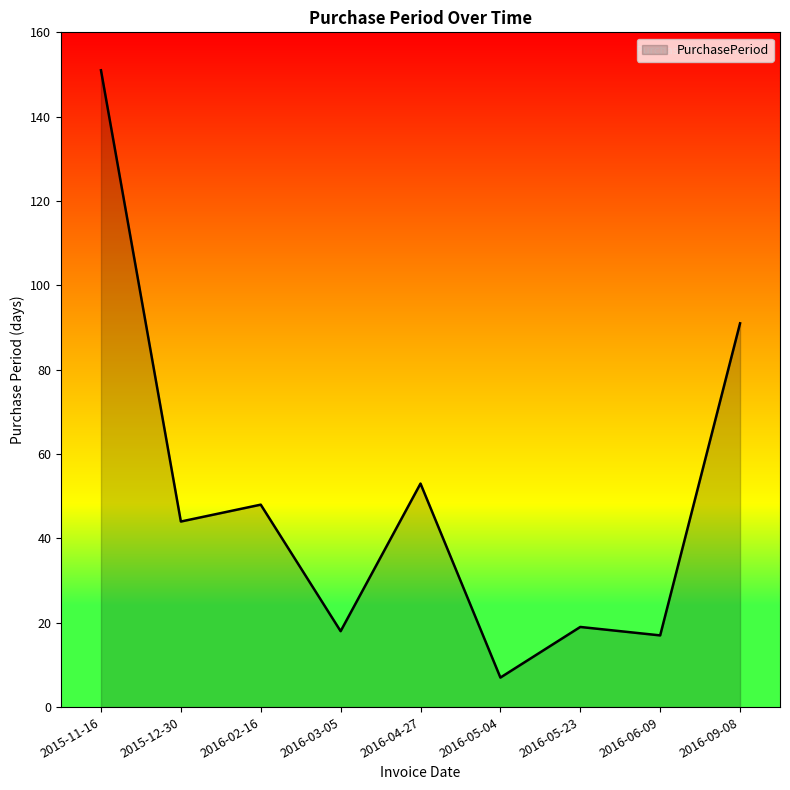

How many interior local peaks (higher than both neighbors) does the data have?

3